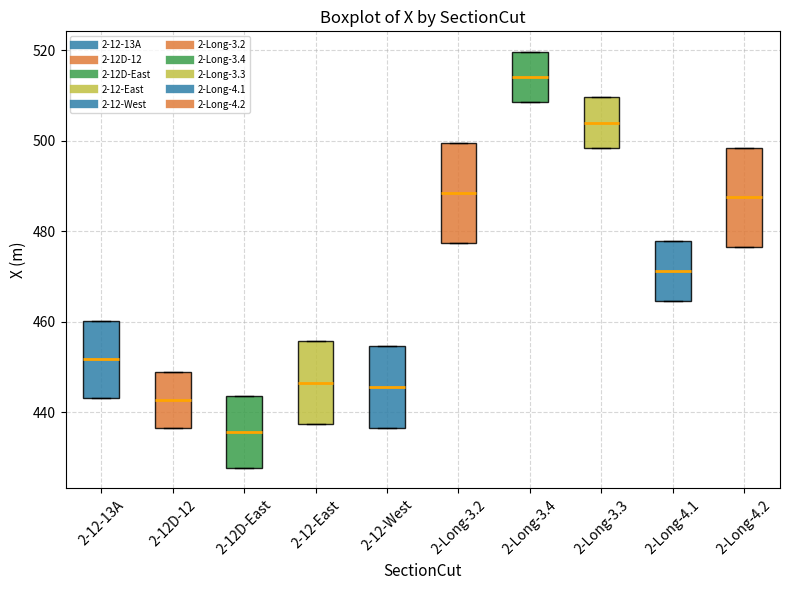

Which box's median line is the highest?

2-Long-3.4